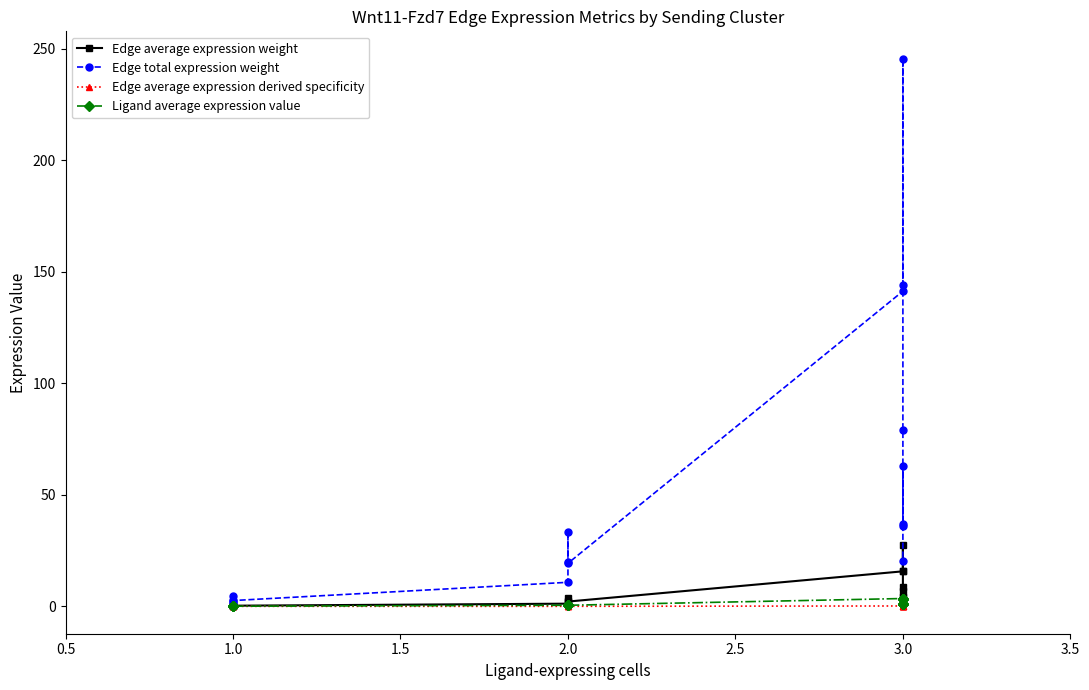

True or false: Edge total expression weight and Ligand average expression value cross at least once.

False